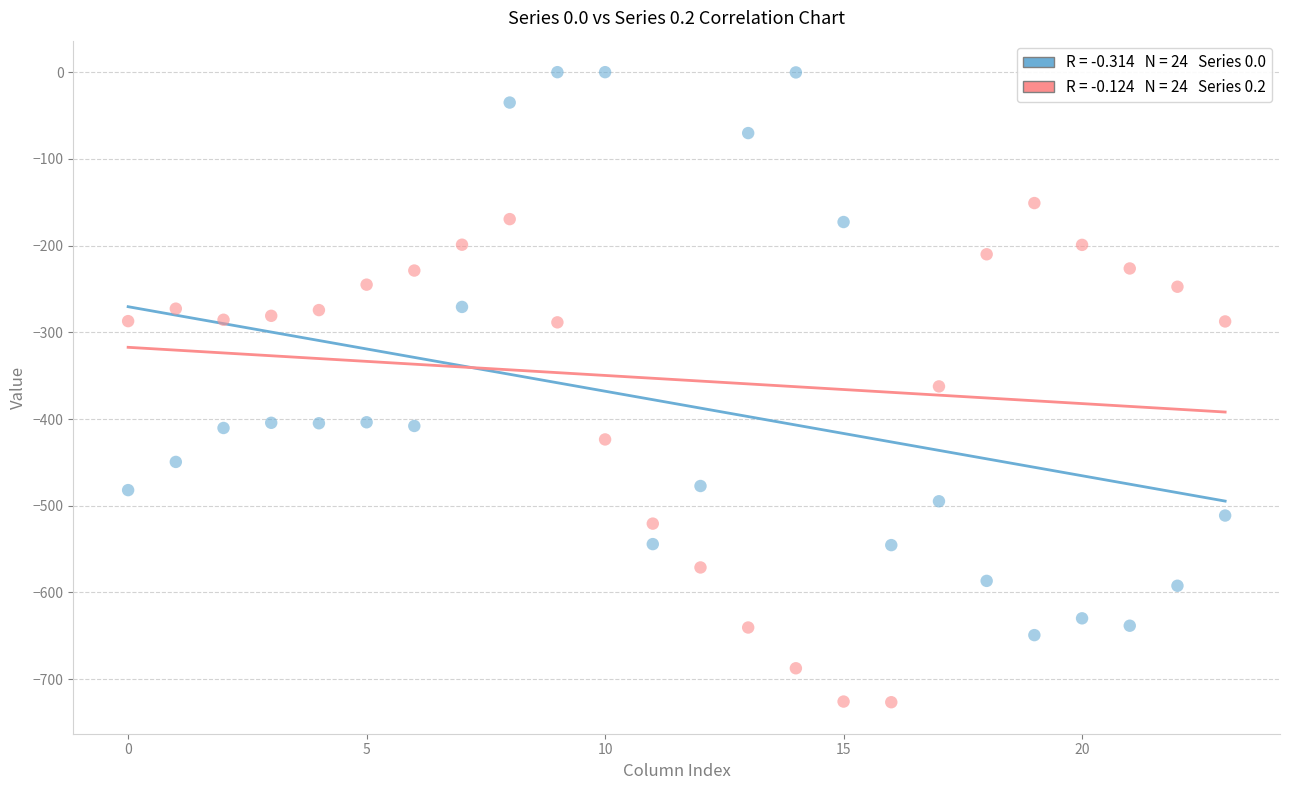

Across all data points, what is the range of Y values (max minus min)?

726.6